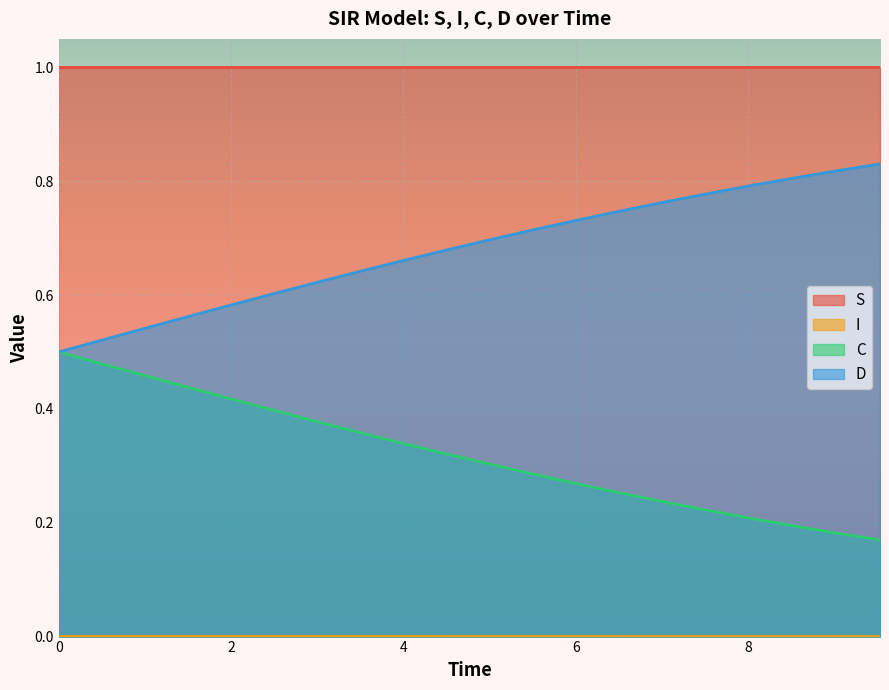

Reading right to left, transcribe all the data shown in this chart.

S: 1.0	1.0	1.0	1.0	1.0	1.0	1.0	1.0	1.0	1.0	1.0	1.0	1.0	1.0	1.0	1.0	1.0	1.0	1.0	1.0
I: 0.0	0.0	0.0	0.0	0.0	0.0	0.0	0.0	0.0	0.0	0.0	0.0	0.0	0.0	0.0	0.0	0.0	0.0	0.0	0.0
C: 0.2	0.2	0.2	0.2	0.2	0.2	0.3	0.3	0.3	0.3	0.3	0.3	0.4	0.4	0.4	0.4	0.4	0.5	0.5	0.5
D: 0.8	0.8	0.8	0.8	0.8	0.8	0.7	0.7	0.7	0.7	0.7	0.7	0.6	0.6	0.6	0.6	0.6	0.5	0.5	0.5